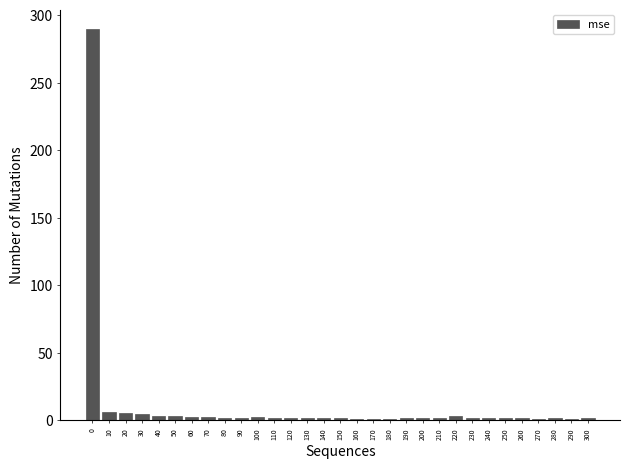

True or false: the data shows 1.3 at 210.

True